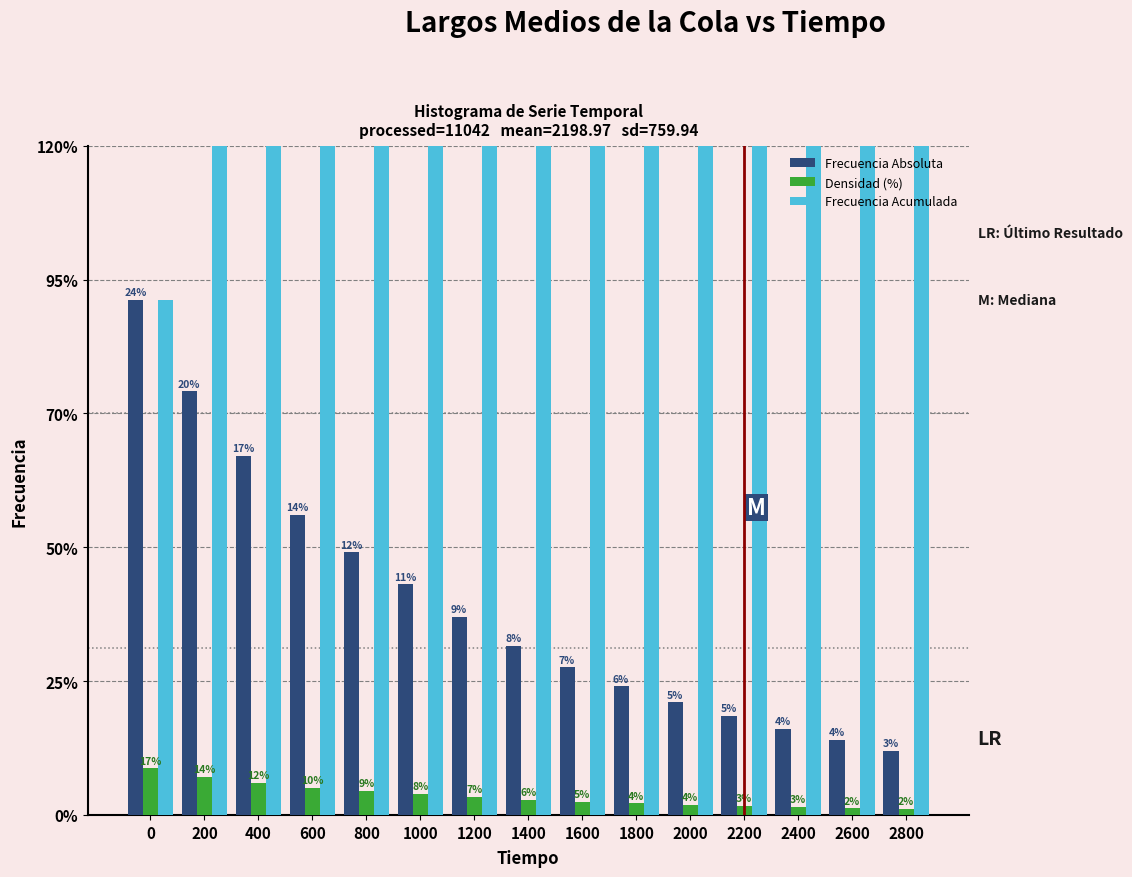

Read the Frecuencia Acumulada value at 600.

596.0